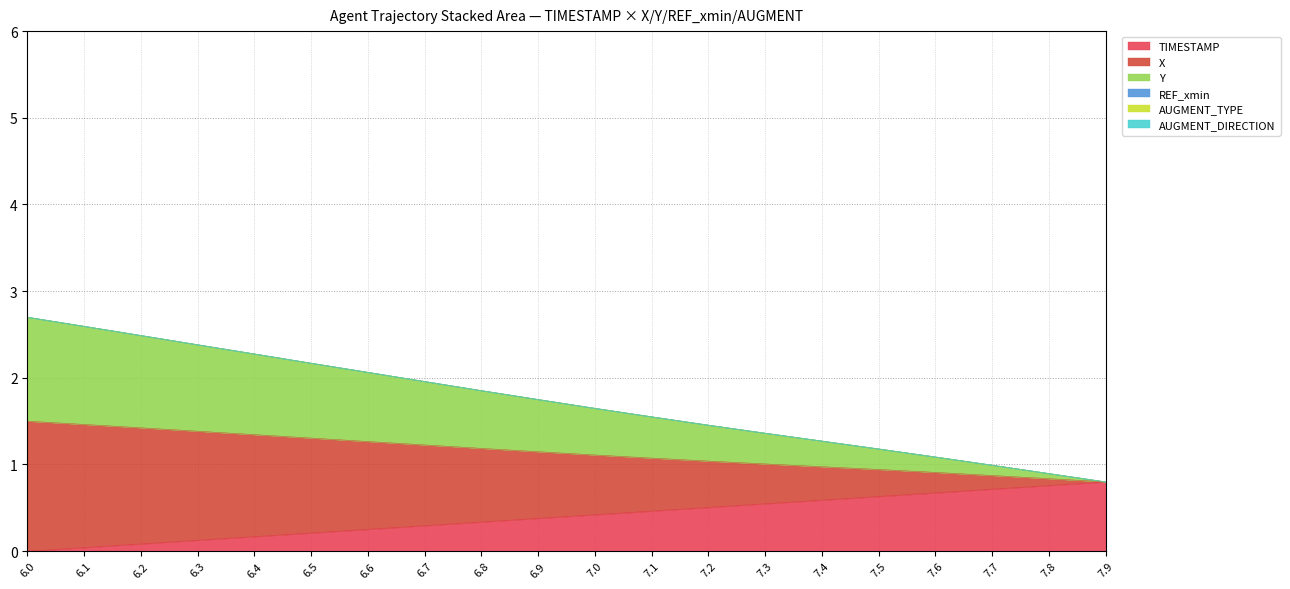

What is the difference between the maximum and minimum values in the TIMESTAMP series?

0.8